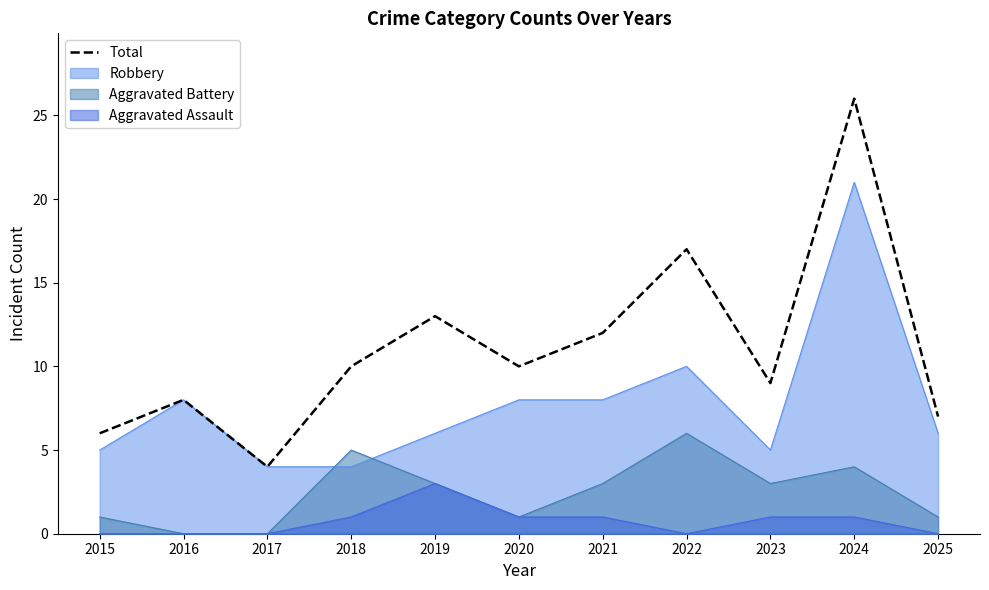

At which category does the data reach its first local peak?

2016